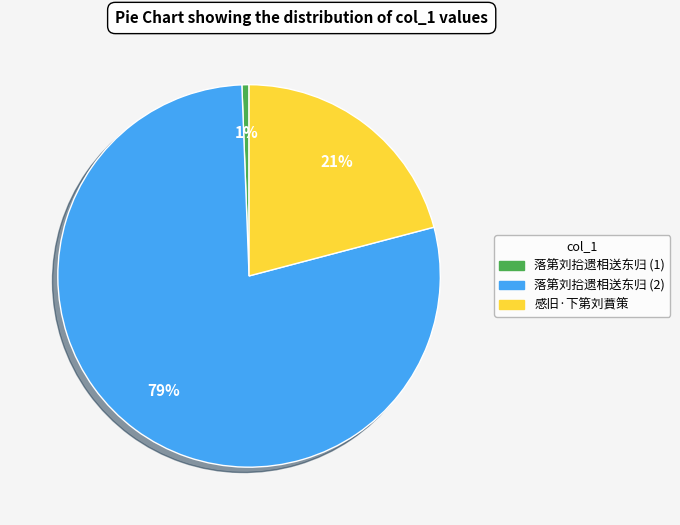

True or false: 落第刘拾遗相送东归 (1) accounts for 15% of the total.

False